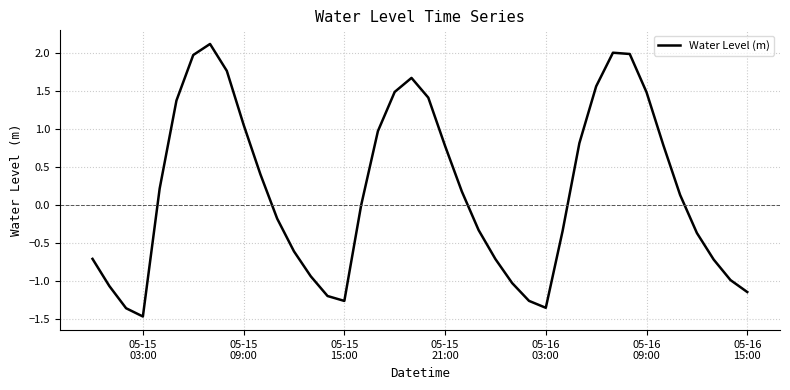

What is the difference between the maximum and minimum values?

3.6